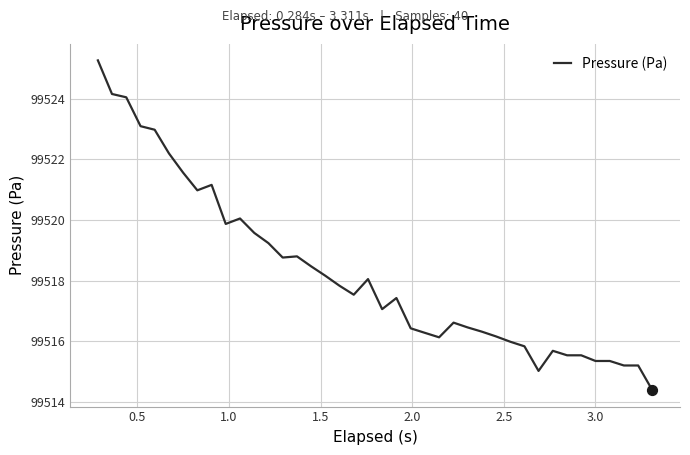

What is the difference between the maximum and minimum values?

10.9